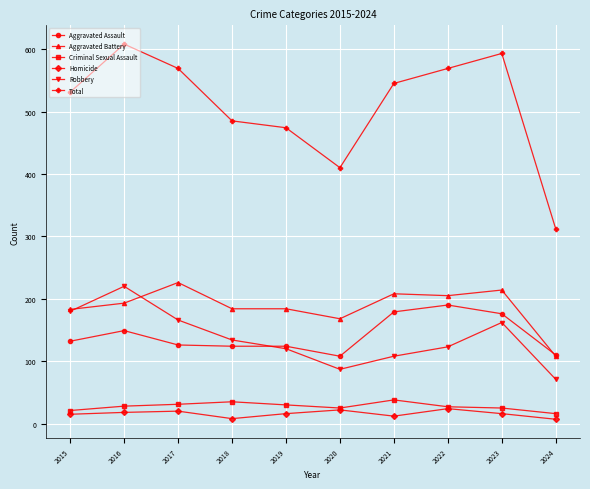

How many data points in Criminal Sexual Assault are less than 28?

5